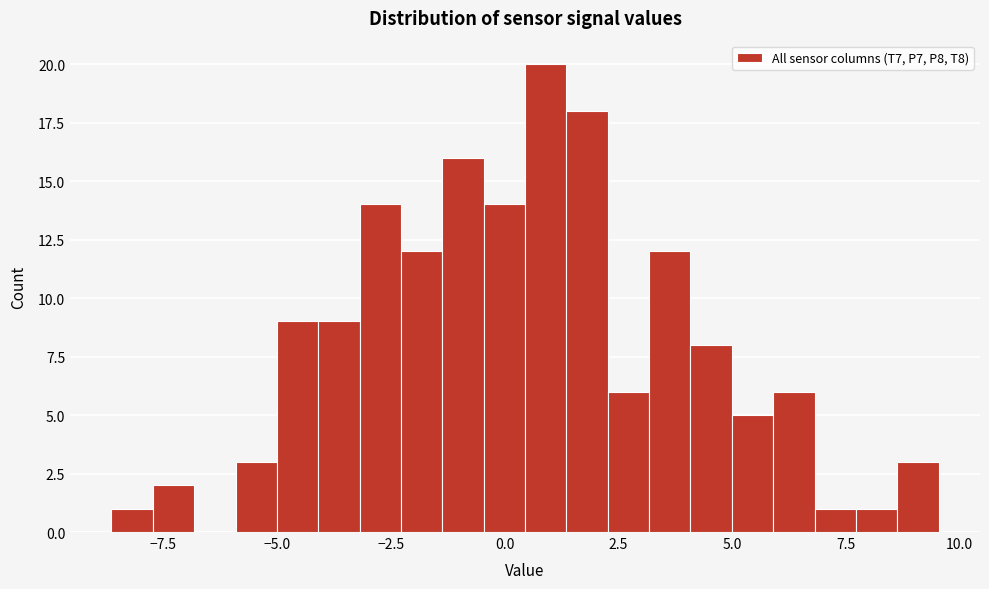

Around what value on the x-axis is the tallest bar? Give the approximate position of its centre, as read against the axis.

1.0